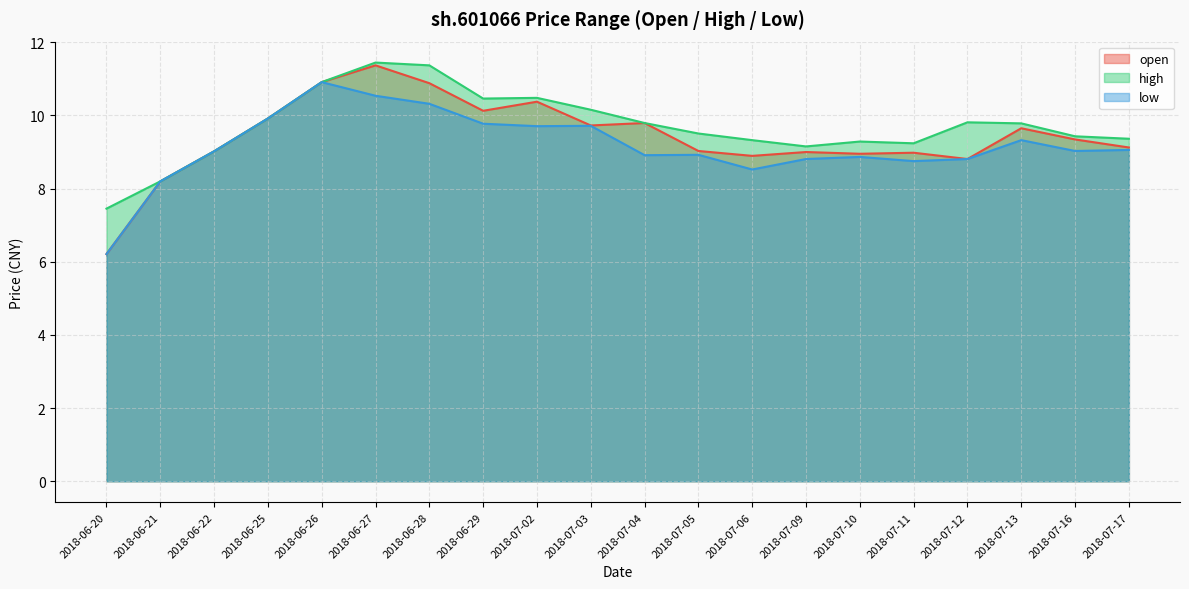

Reading left to right, what are all the values shown in this chart?

open: 2018-06-20=6.2	2018-06-21=8.2	2018-06-22=9.0	2018-06-25=9.9	2018-06-26=10.9	2018-06-27=11.4	2018-06-28=10.9	2018-06-29=10.1	2018-07-02=10.4	2018-07-03=9.7	2018-07-04=9.8	2018-07-05=9.0	2018-07-06=8.9	2018-07-09=9.0	2018-07-10=9.0	2018-07-11=9.0	2018-07-12=8.8	2018-07-13=9.6	2018-07-16=9.3	2018-07-17=9.1
high: 2018-06-20=7.5	2018-06-21=8.2	2018-06-22=9.0	2018-06-25=9.9	2018-06-26=10.9	2018-06-27=11.4	2018-06-28=11.4	2018-06-29=10.5	2018-07-02=10.5	2018-07-03=10.2	2018-07-04=9.8	2018-07-05=9.5	2018-07-06=9.3	2018-07-09=9.2	2018-07-10=9.3	2018-07-11=9.2	2018-07-12=9.8	2018-07-13=9.8	2018-07-16=9.4	2018-07-17=9.4
low: 2018-06-20=6.2	2018-06-21=8.2	2018-06-22=9.0	2018-06-25=9.9	2018-06-26=10.9	2018-06-27=10.5	2018-06-28=10.3	2018-06-29=9.8	2018-07-02=9.7	2018-07-03=9.7	2018-07-04=8.9	2018-07-05=8.9	2018-07-06=8.5	2018-07-09=8.8	2018-07-10=8.9	2018-07-11=8.8	2018-07-12=8.8	2018-07-13=9.3	2018-07-16=9.0	2018-07-17=9.1